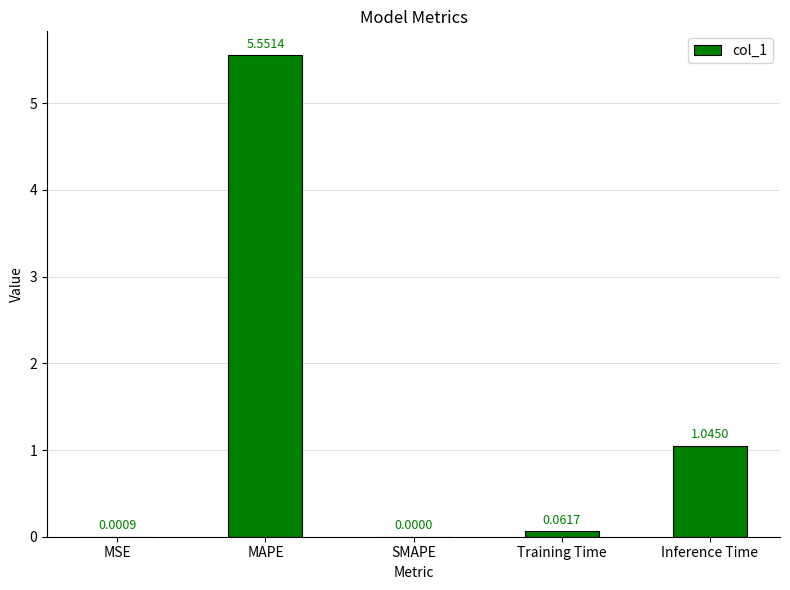

Which has a higher value, Inference Time or Training Time?

Inference Time